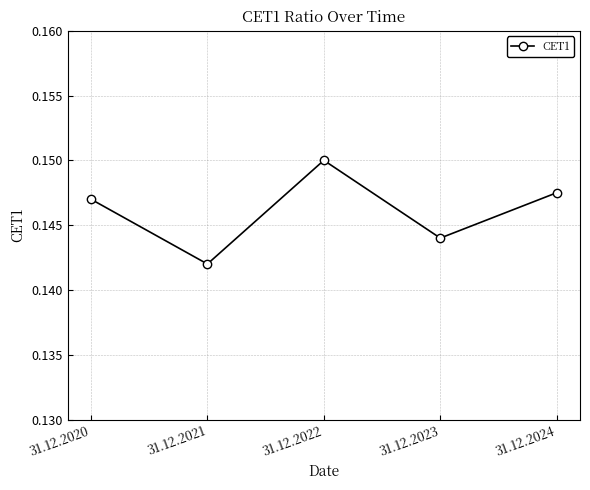

What is the sum of all values?

0.7